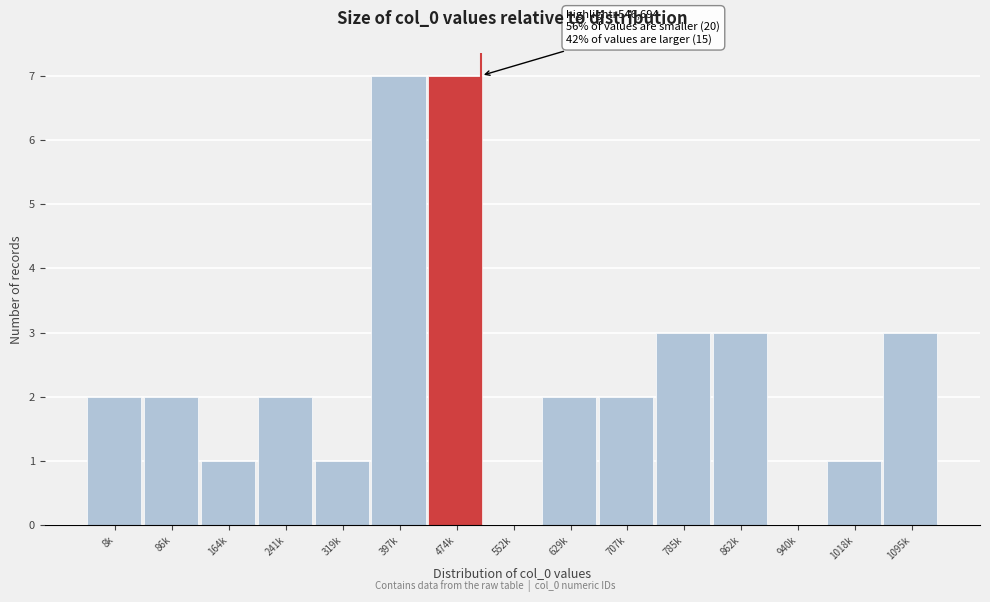

Reading right to left, transcribe all the data shown in this chart.

1095k=3	1018k=1	940k=0	862k=3	785k=3	707k=2	629k=2	552k=0	474k=7	397k=7	319k=1	241k=2	164k=1	86k=2	8k=2